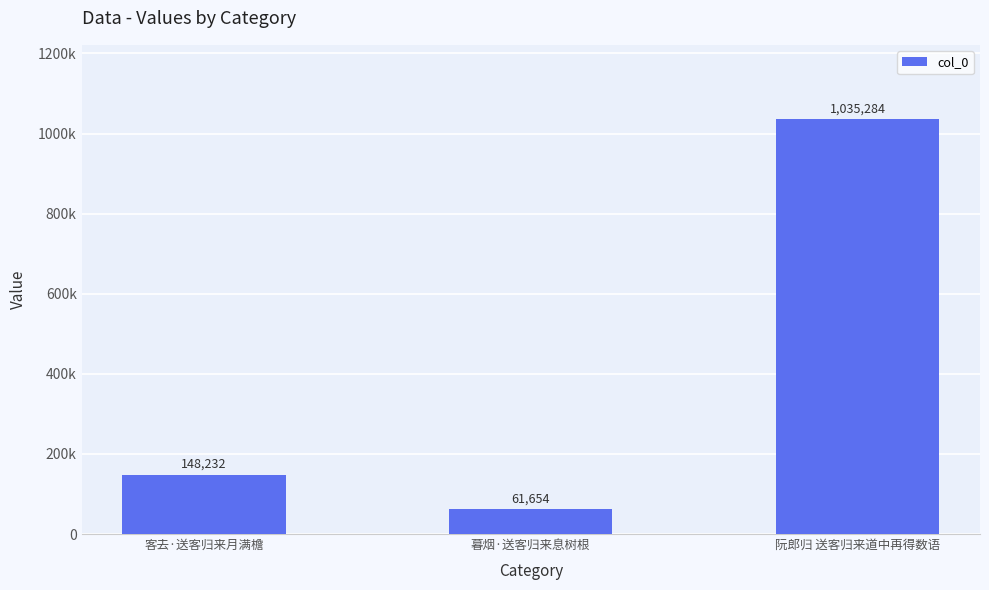

Reading left to right, transcribe all the data shown in this chart.

客去·送客归来月满檐=148232	暮烟·送客归来息树根=61654	阮郎归 送客归来道中再得数语=1035284